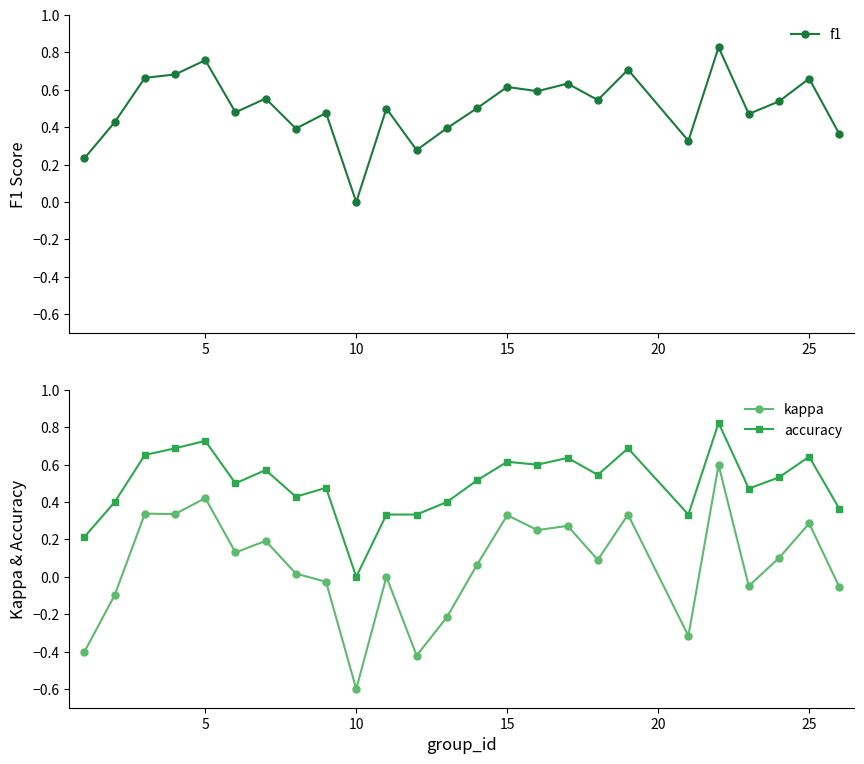

True or false: kappa has more than 0 interior local peaks.

True